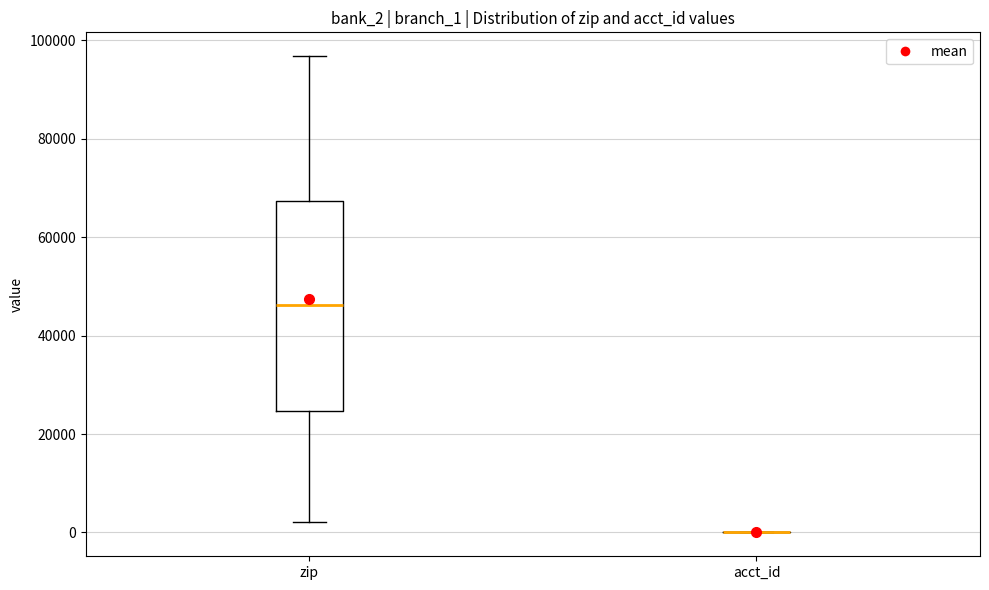

Where is the lower edge of the box for zip on the y-axis? The values are not printed on the chart, so give them approximately, as read against the axis.

24000